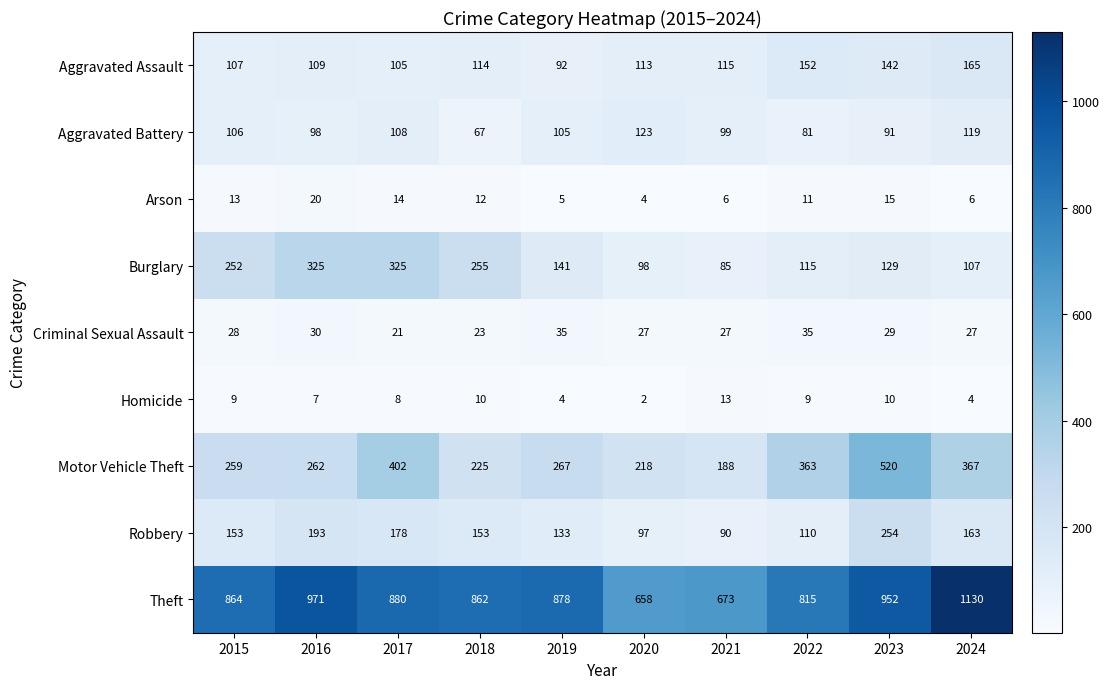

The Motor Vehicle Theft series shows 225 at 2018. True or false?

True